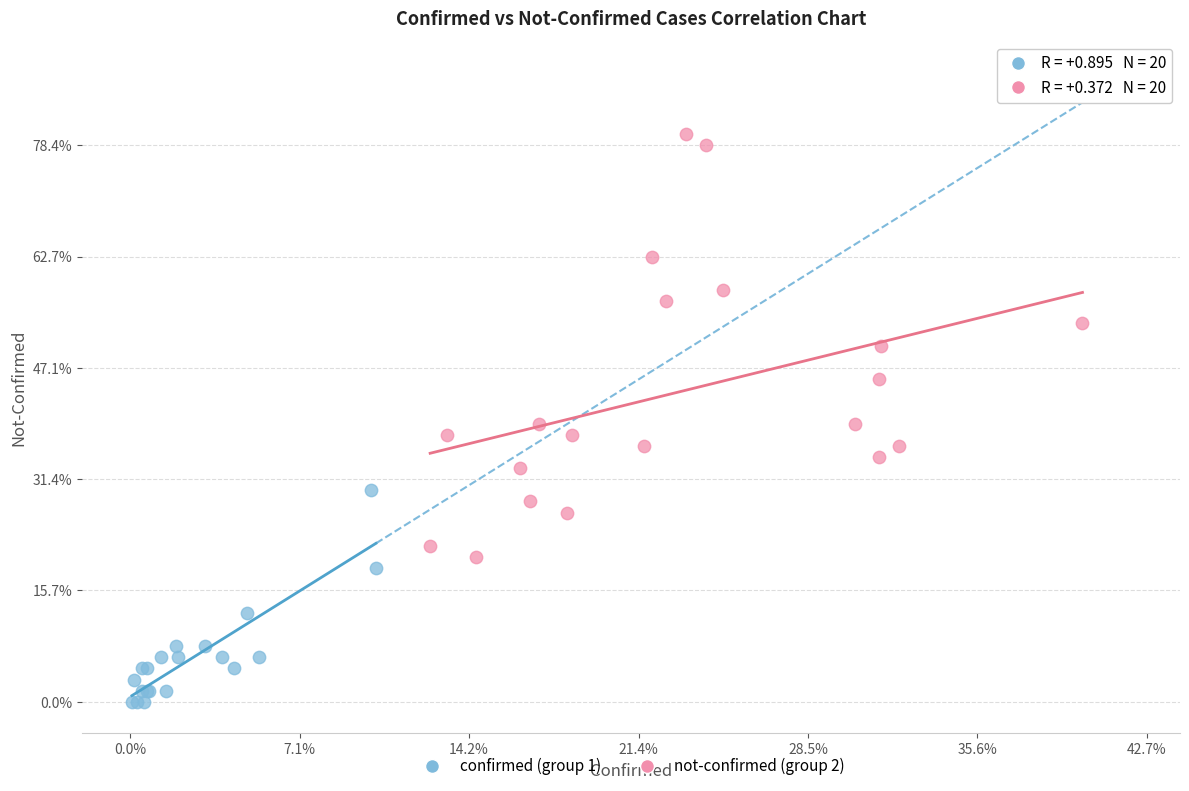

Which series contains the lowest Y value?

confirmed (group 1)